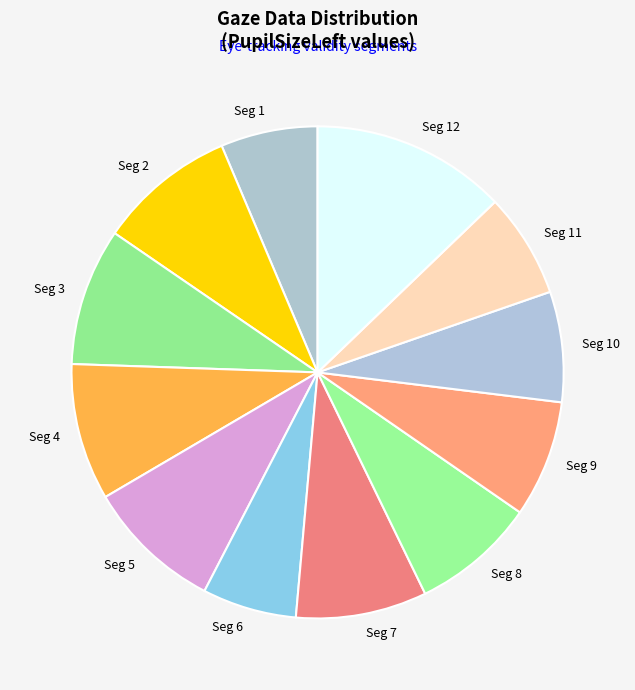

Combined, do Seg 9 and Seg 4 account for over 50%?

No